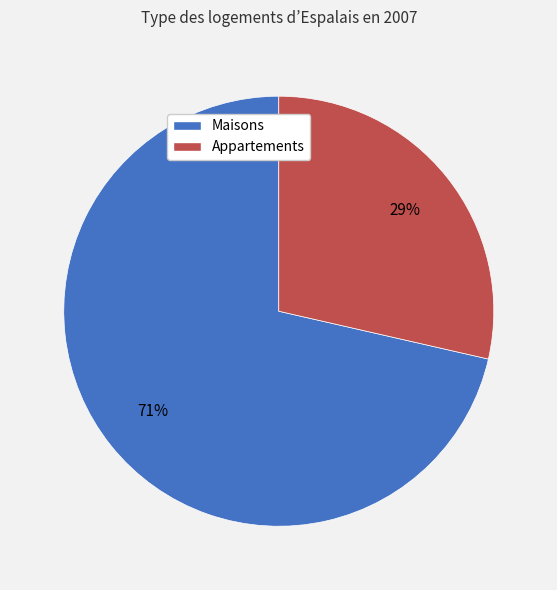

Is it true that Maisons is 86% of the pie?

False